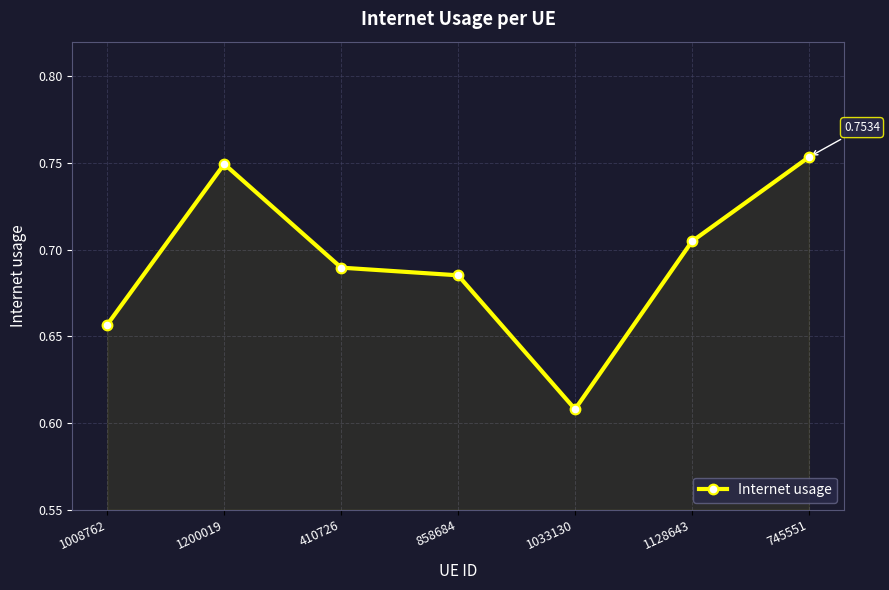

How many interior local peaks (higher than both neighbors) does the data have?

1